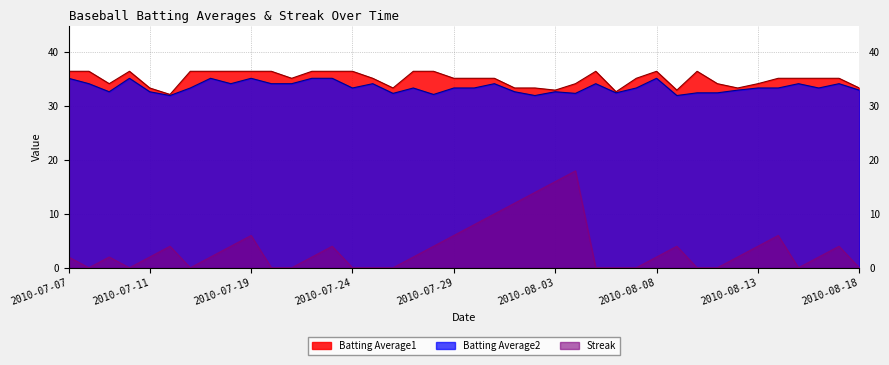

What is the spread (max minus min) of values at 2010-08-16?

33.2